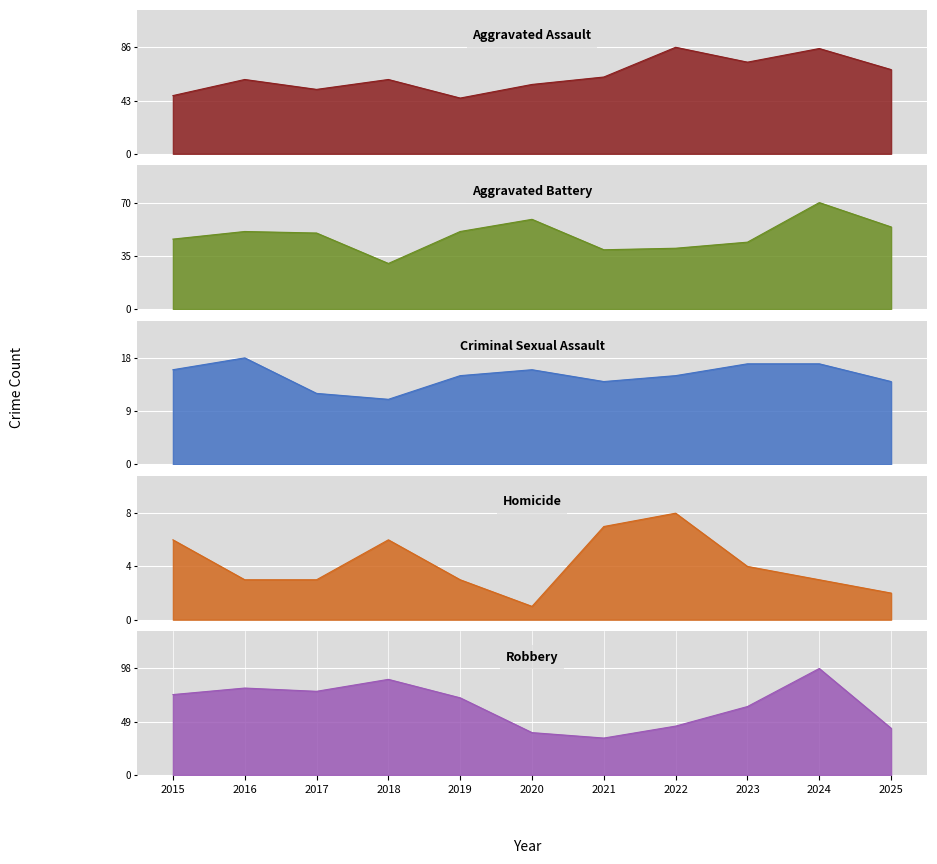

What is the minimum value for Homicide?

1